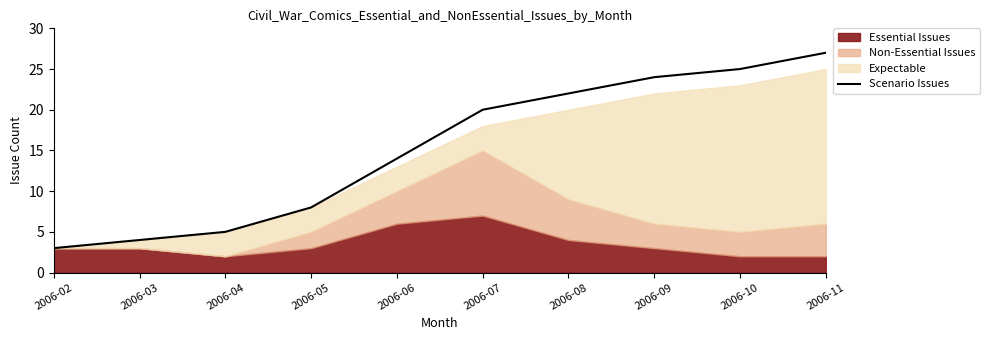

Approximately how many times larger is the value at 2006-05 compared to 2006-02?

2.7